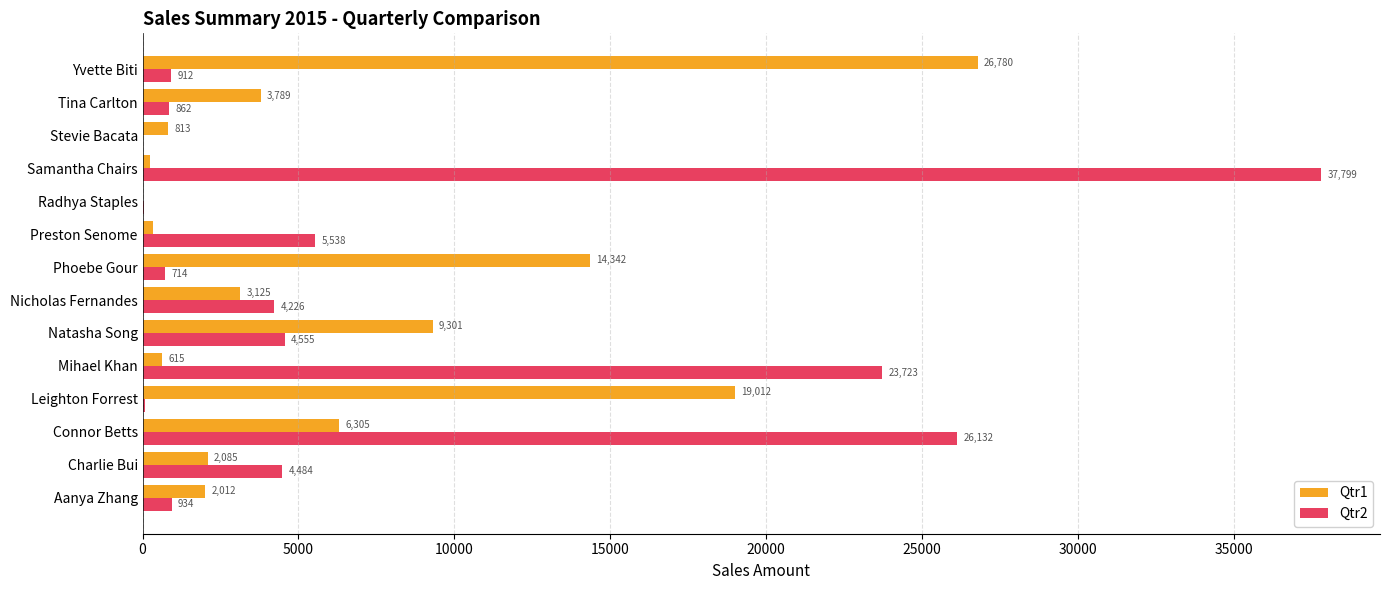

What is the highest value of the Qtr2 series?

37798.9